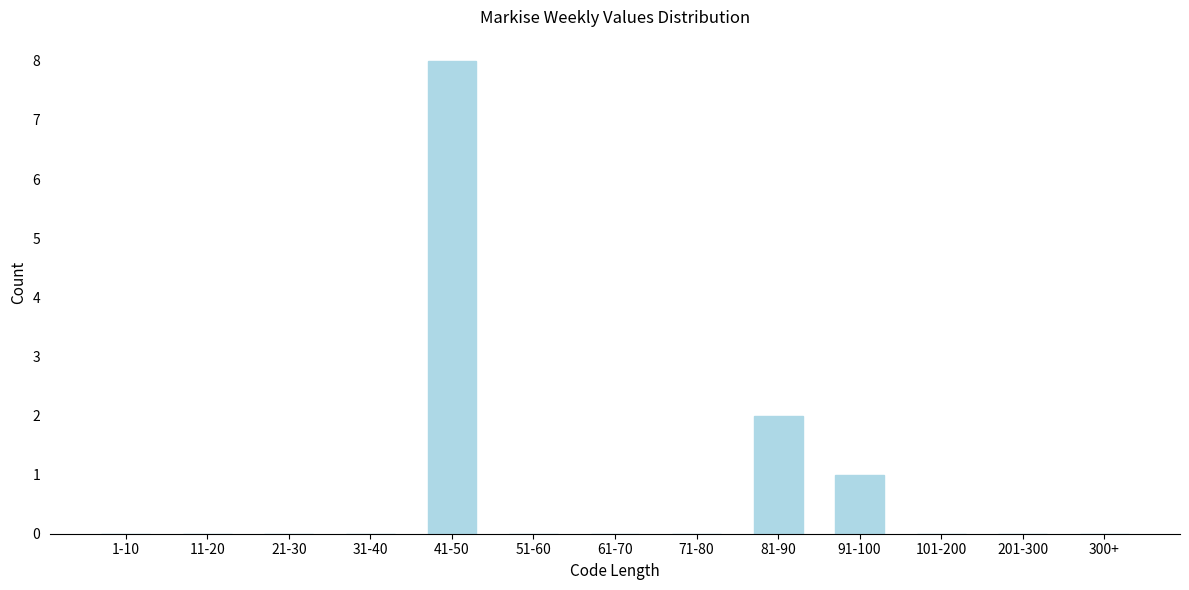

Reading right to left, list all the values displayed in this chart.

300+=0	201-300=0	101-200=0	91-100=1	81-90=2	71-80=0	61-70=0	51-60=0	41-50=8	31-40=0	21-30=0	11-20=0	1-10=0